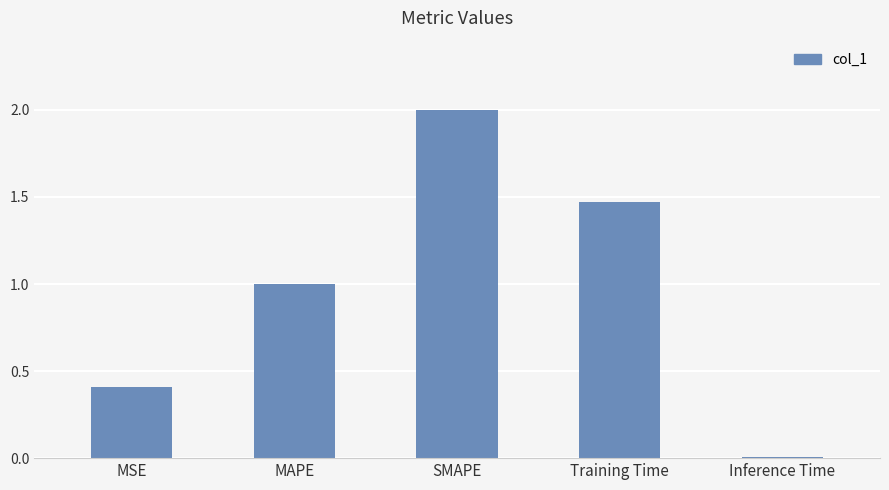

What is the greatest value displayed?

2.0